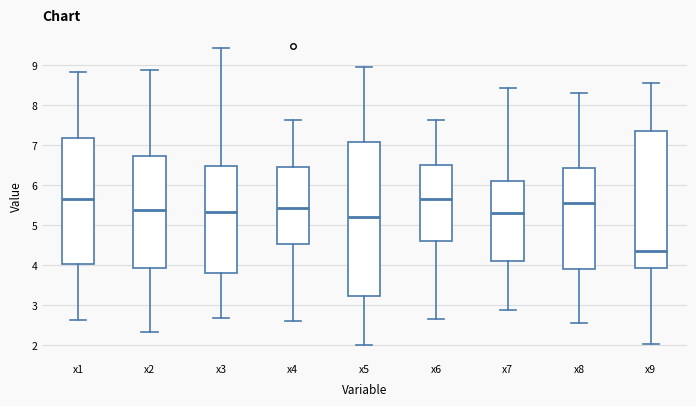

Reading left to right, transcribe this box plot: for each box, give where its median line is, the range the box spans, and where its two whiskers end, as read against the y-axis. The values are not printed on the chart, so give them approximately, as read against the axis.

x1: median 5.7, box 4.0 to 7.2, whiskers 2.6 to 8.8
x2: median 5.4, box 3.9 to 6.7, whiskers 2.3 to 8.9
x3: median 5.3, box 3.8 to 6.5, whiskers 2.7 to 9.4
x4: median 5.4, box 4.5 to 6.4, whiskers 2.6 to 7.6
x5: median 5.2, box 3.2 to 7.1, whiskers 2.0 to 9.0
x6: median 5.6, box 4.6 to 6.5, whiskers 2.7 to 7.6
x7: median 5.3, box 4.1 to 6.1, whiskers 2.9 to 8.4
x8: median 5.5, box 3.9 to 6.4, whiskers 2.5 to 8.3
x9: median 4.3, box 3.9 to 7.4, whiskers 2.0 to 8.6